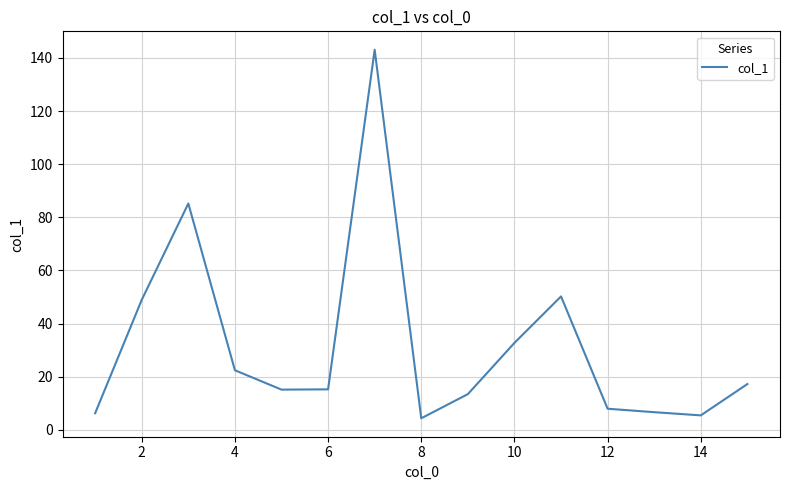

Does the chart have visible grid lines?

Yes